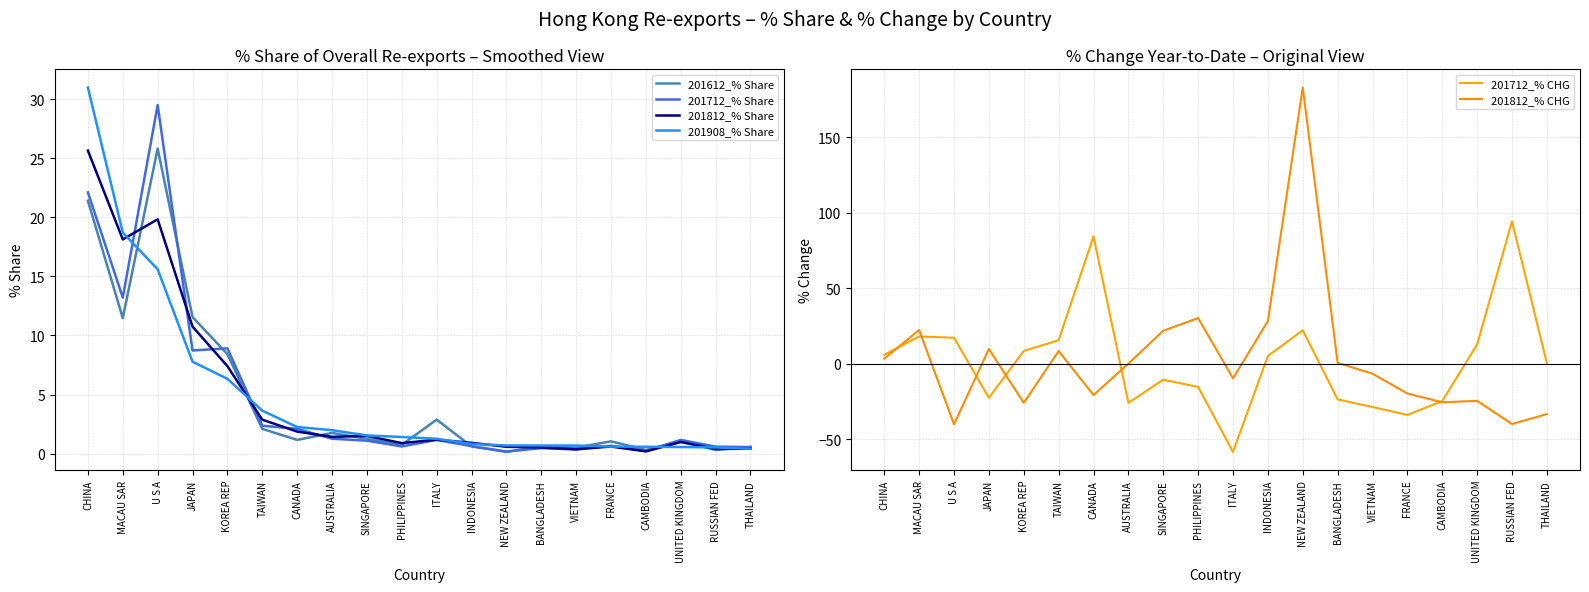

At which category does the chart reach its minimum across all series?

ITALY